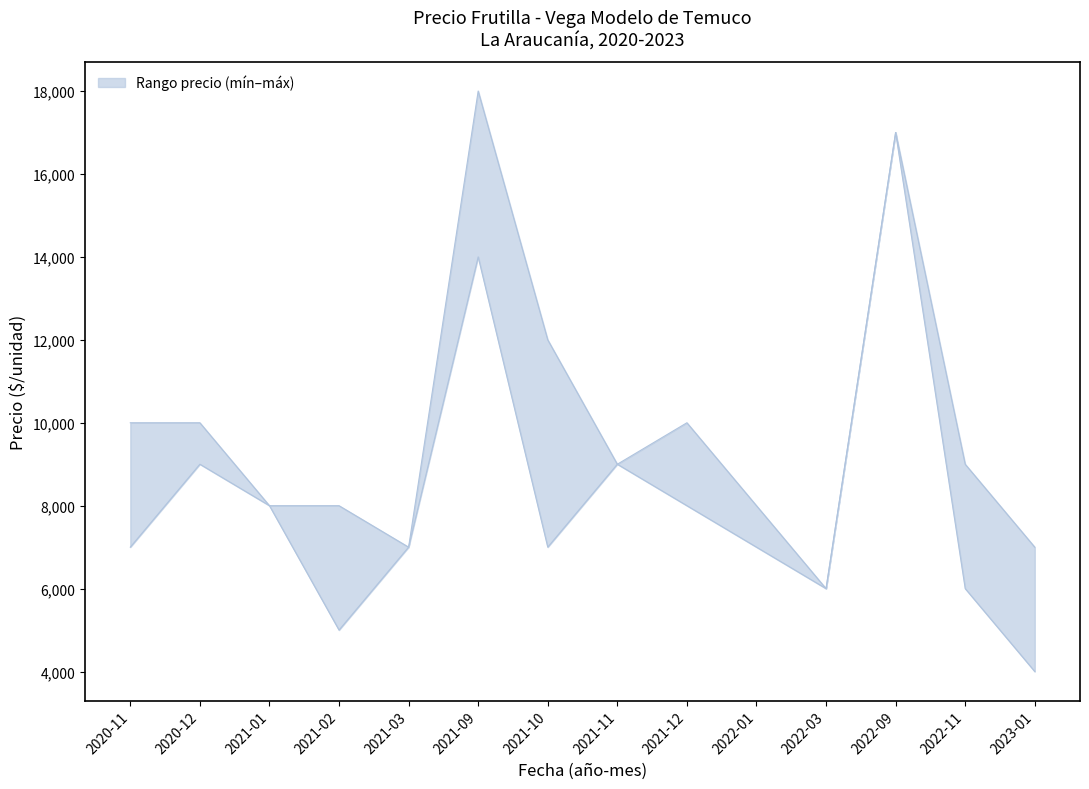

What is the average value of the Precio minimo series?

8143